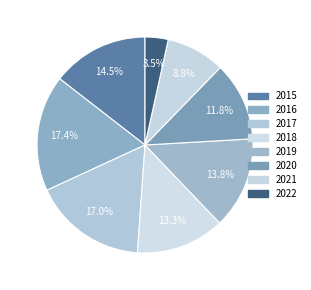

To the nearest percent, what is the average slice percentage?

12%